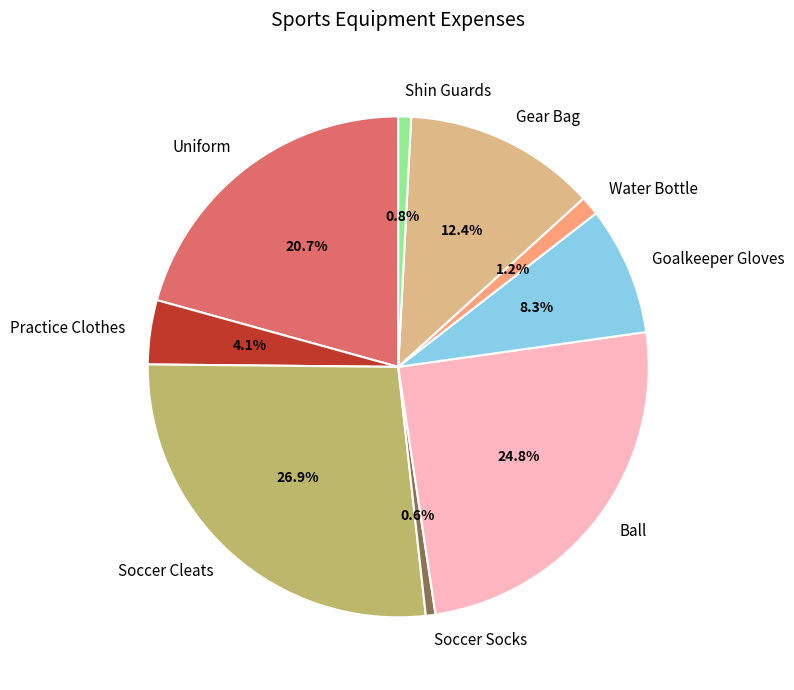

Which category has the biggest portion of the pie?

Soccer Cleats